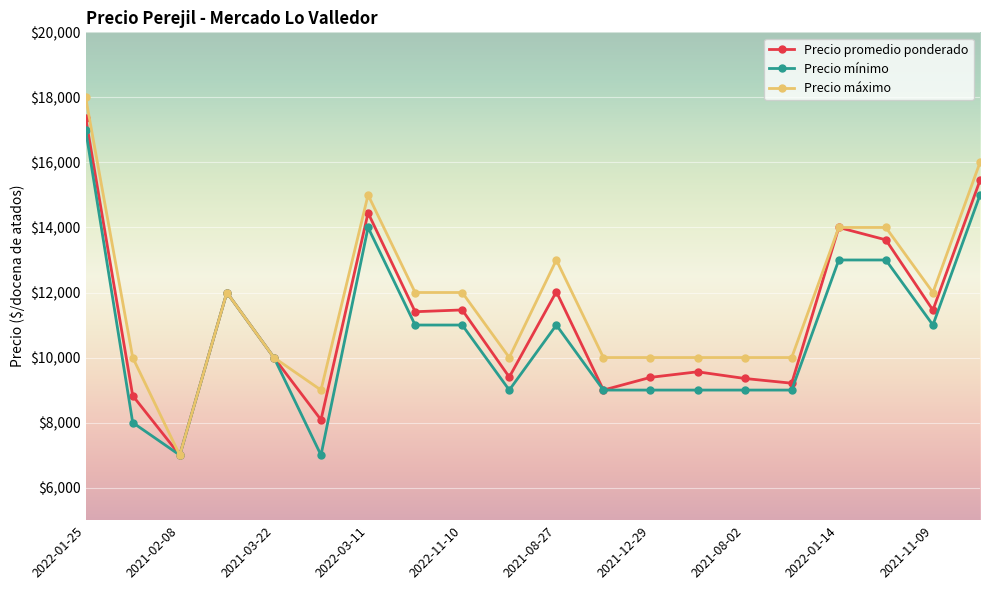

What is the difference between the second highest and minimum values in the Precio mínimo series?

8000